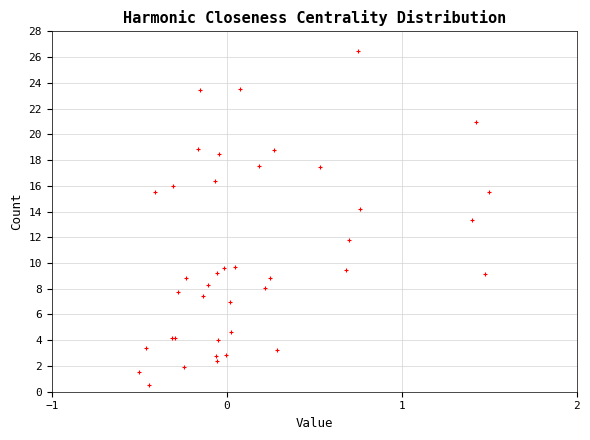

What Y value in the scatter plot is closest to 13?

13.3